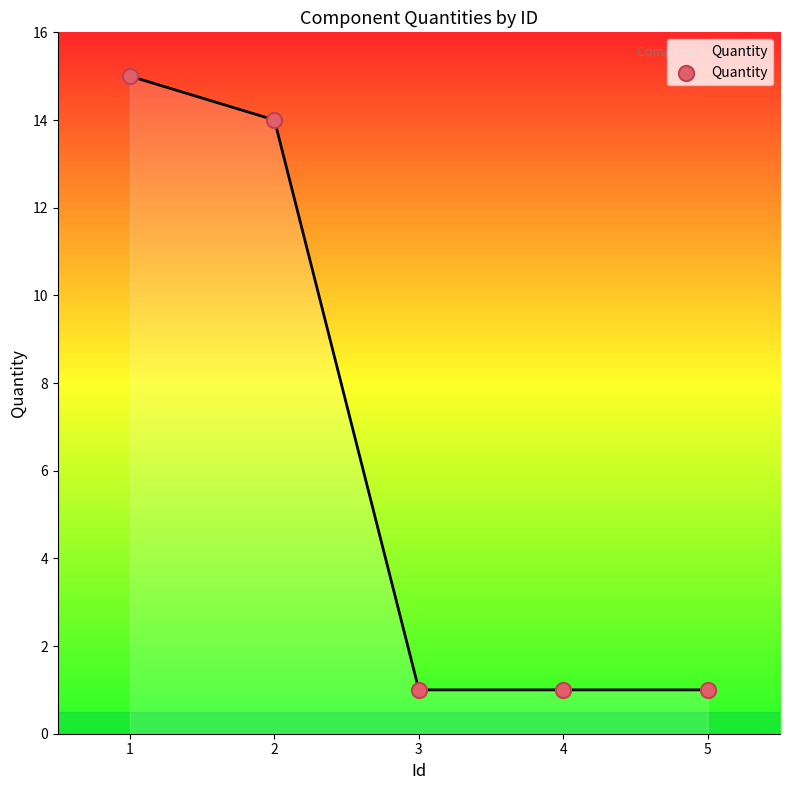

What is the ratio of the value at 2 to the value at 3?

14.0